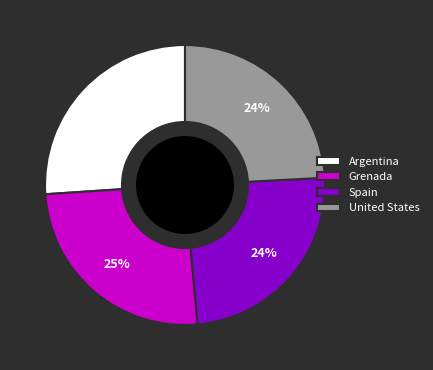

To the nearest percent, what is the average slice percentage?

25%